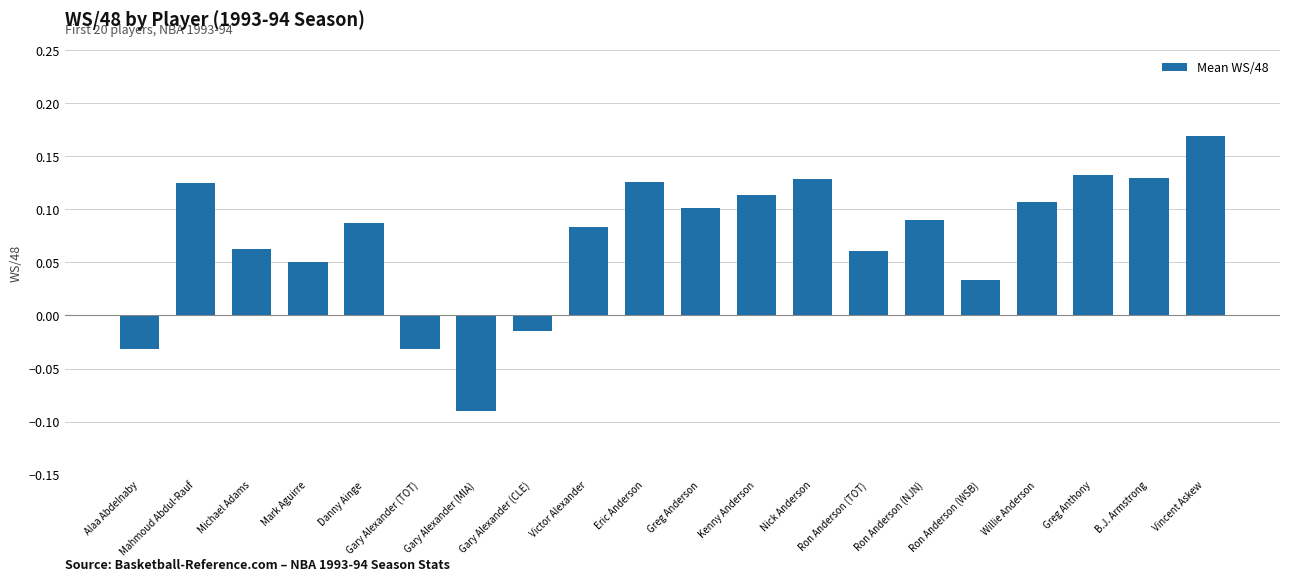

True or false: the data shows 0.1 at Vincent Askew.

False